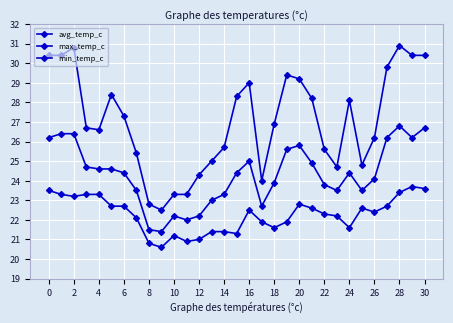

Count the number of categories in the chart.

31